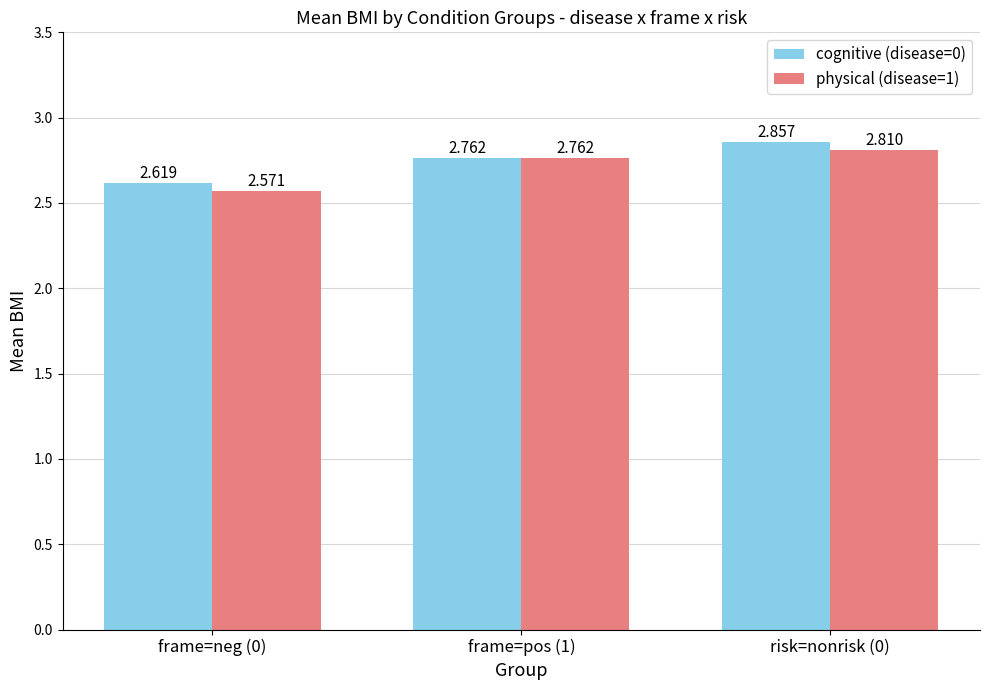

Is the value of cognitive (disease=0) at risk=nonrisk (0) greater than the value of physical (disease=1) at frame=neg (0)?

Yes